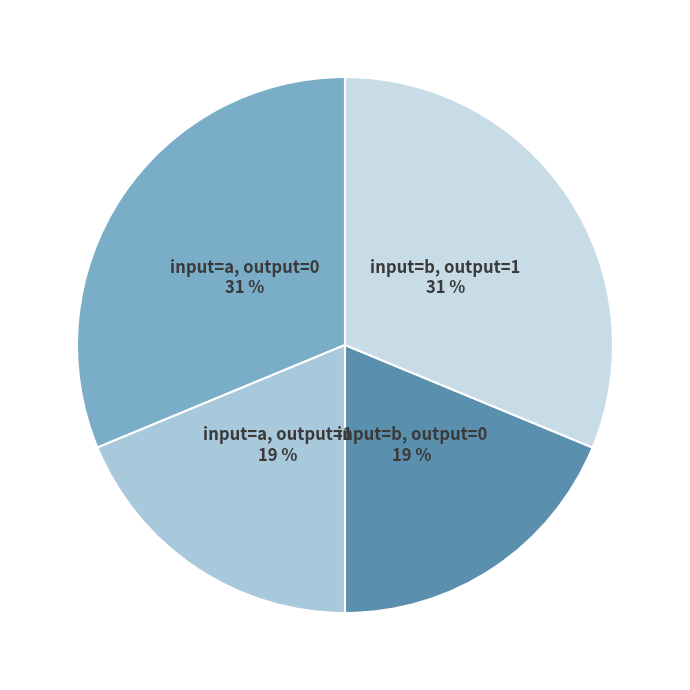

Approximately how many times larger is the value at input=a, output=1 compared to input=a, output=0?

0.6